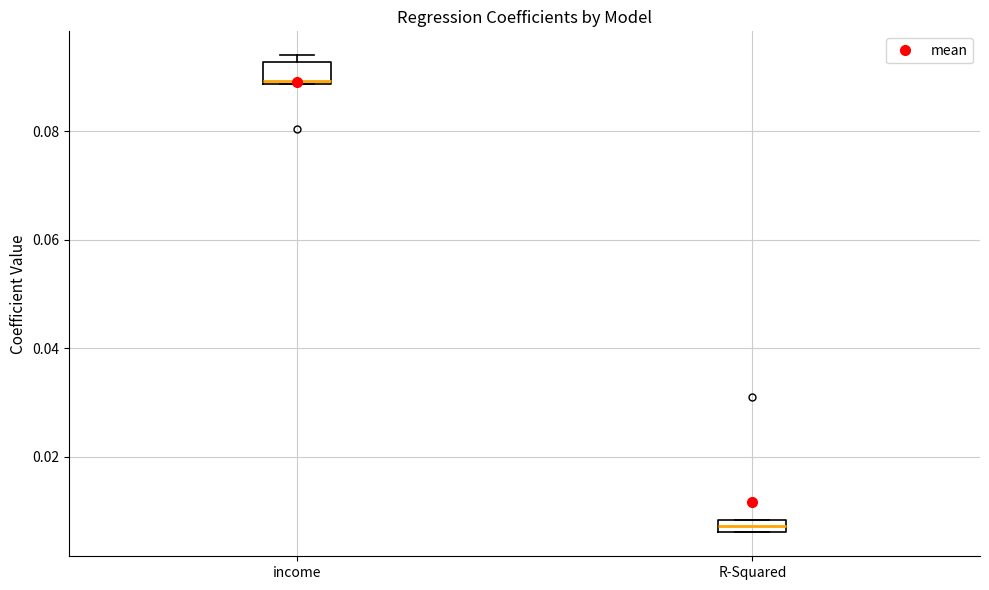

Where does the median line of the box for income sit on the y-axis? The values are not printed on the chart, so give them approximately, as read against the axis.

0.090